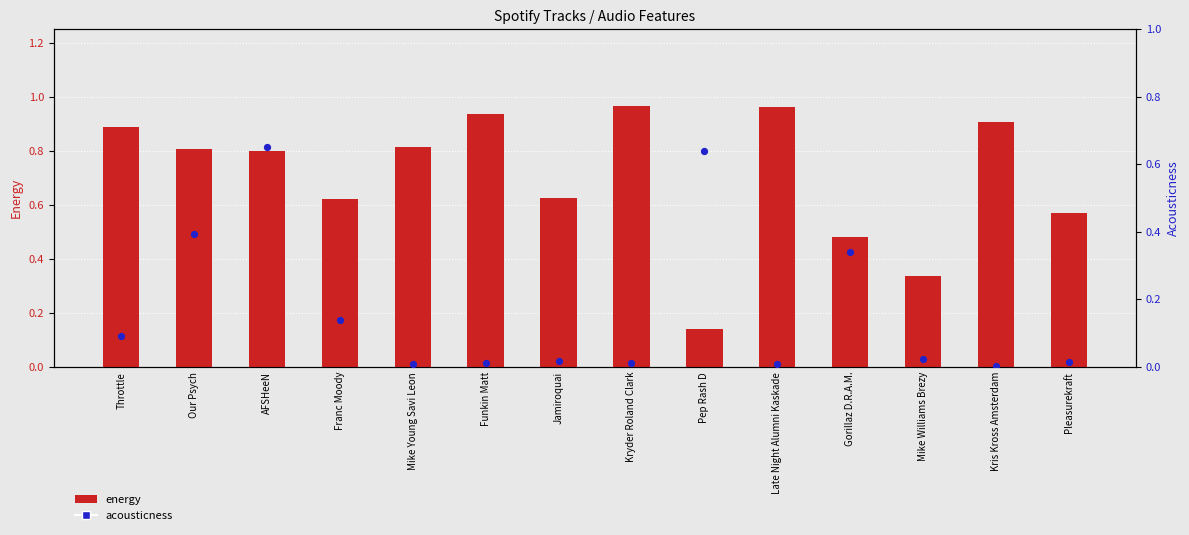

Which series has the widest spread of Y values?

energy